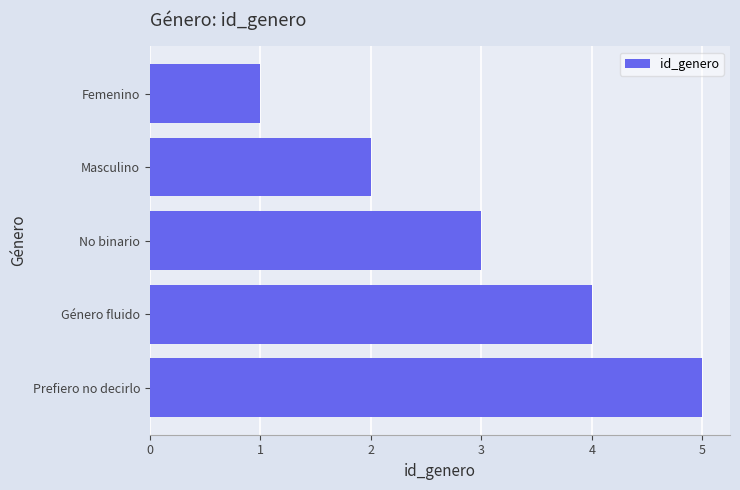

What is the change in value from No binario to Prefiero no decirlo?

+2